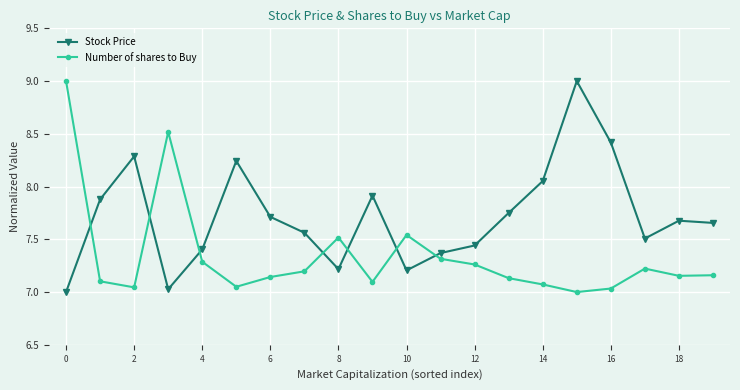

Is this an area chart (filled region under the line)?

No